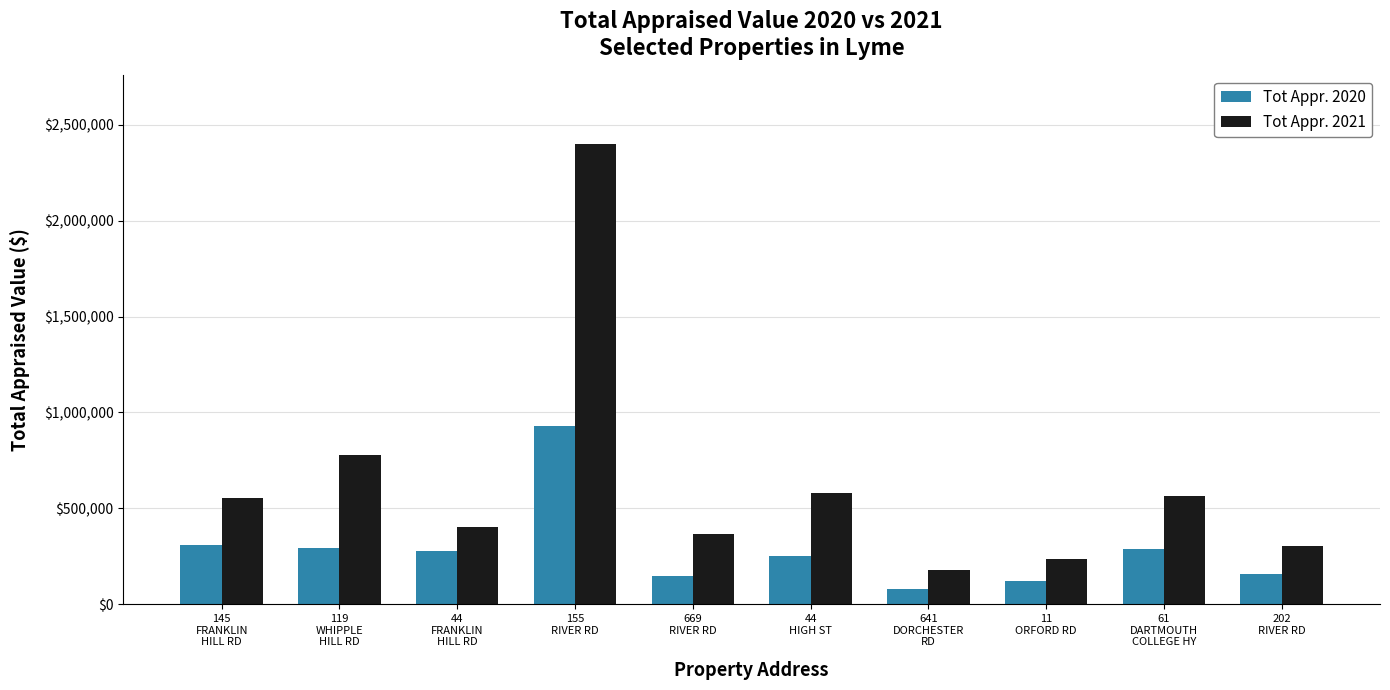

What is the value of the Tot Appr. 2020 bar at the 10th from the left?

156600